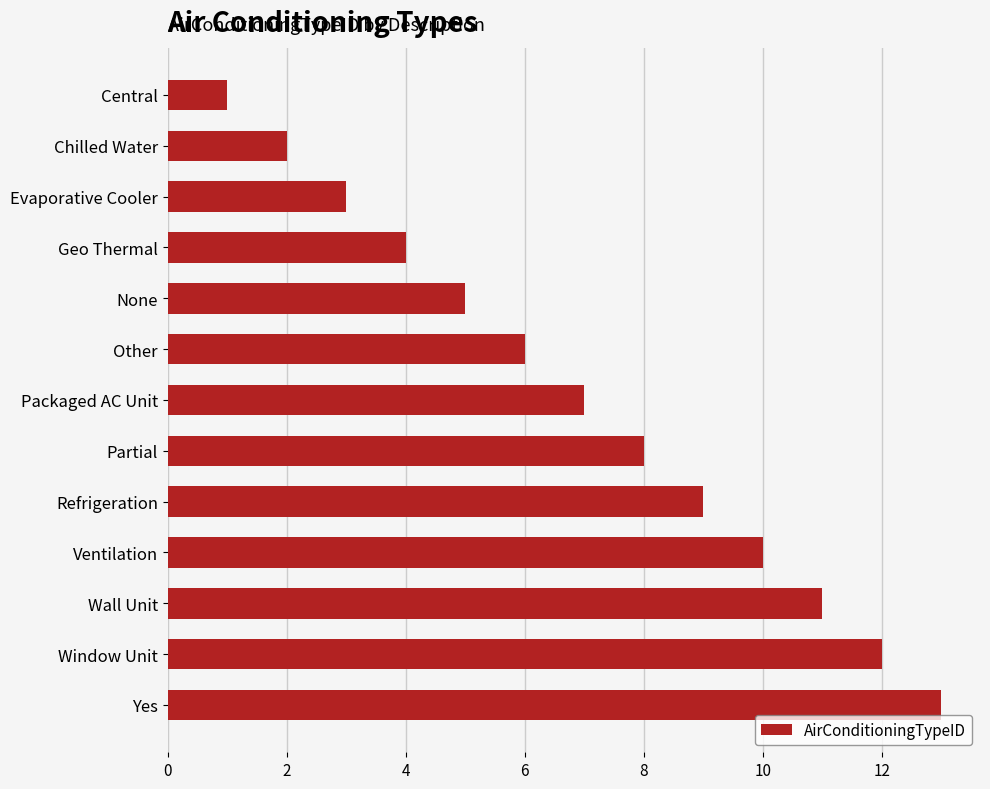

What position from the top is Chilled Water?

2